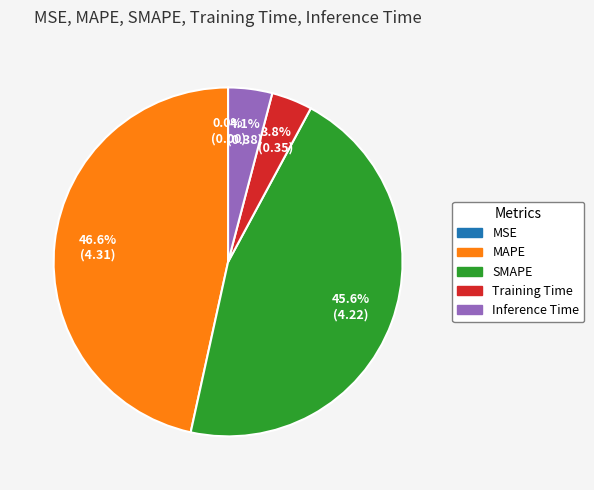

Which slice is the largest?

MAPE